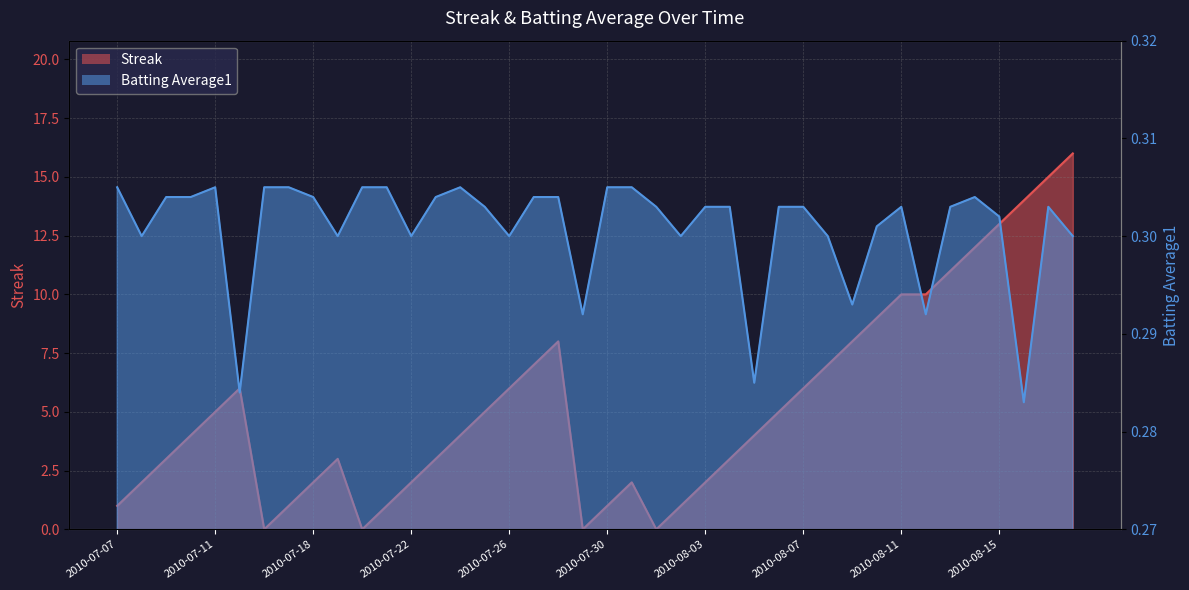

Reading right to left, transcribe all the data shown in this chart.

Streak: 16.0	15.0	14.0	13.0	12.0	11.0	10.0	10.0	9.0	8.0	7.0	6.0	5.0	4.0	3.0	2.0	1.0	0.0	2.0	1.0	0.0	8.0	7.0	6.0	5.0	4.0	3.0	2.0	1.0	0.0	3.0	2.0	1.0	0.0	6.0	5.0	4.0	3.0	2.0	1.0
Batting Average1: 0.3	0.3	0.3	0.3	0.3	0.3	0.3	0.3	0.3	0.3	0.3	0.3	0.3	0.3	0.3	0.3	0.3	0.3	0.3	0.3	0.3	0.3	0.3	0.3	0.3	0.3	0.3	0.3	0.3	0.3	0.3	0.3	0.3	0.3	0.3	0.3	0.3	0.3	0.3	0.3